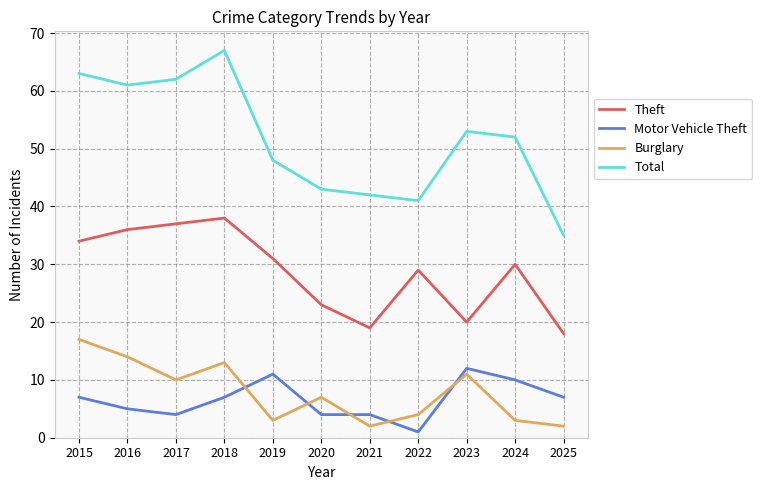

Which series has the largest total across all categories?

Total